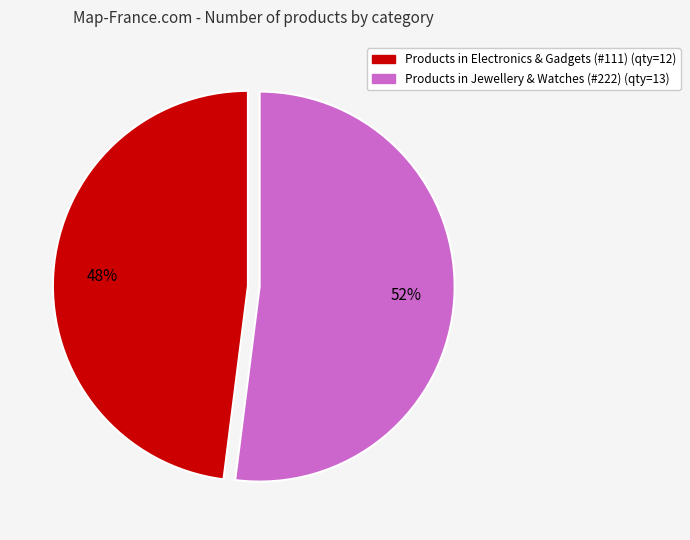

To the nearest percent, what is the average slice percentage?

50%